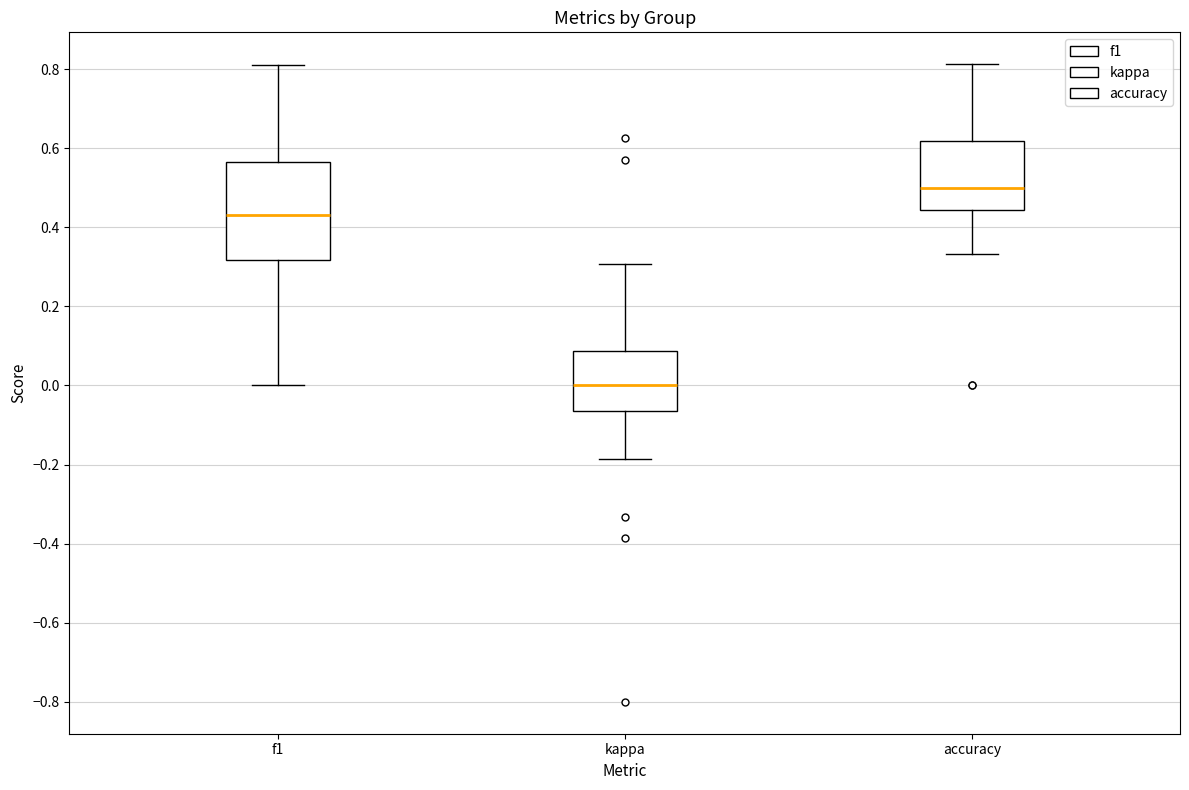

Comparing the boxes themselves (not the whiskers), which one is the tallest?

f1